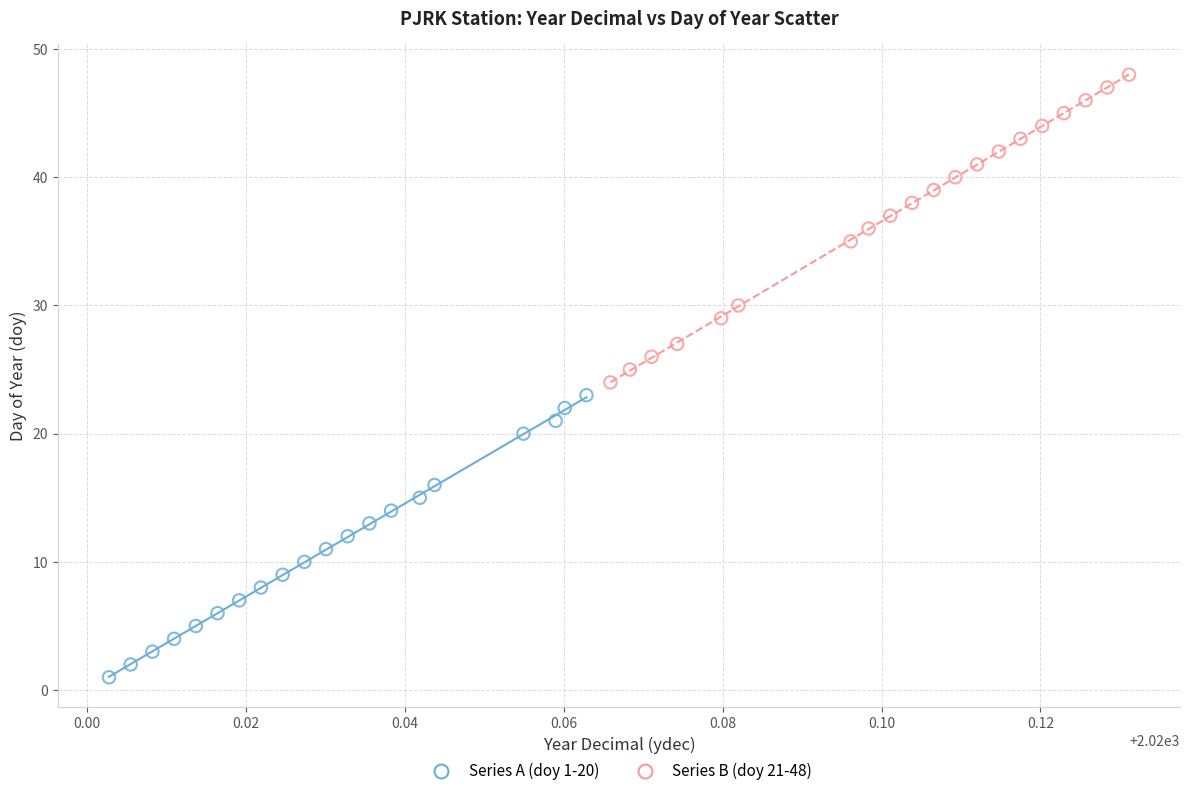

Which series contains the highest Y value?

Series B (doy 21-48)